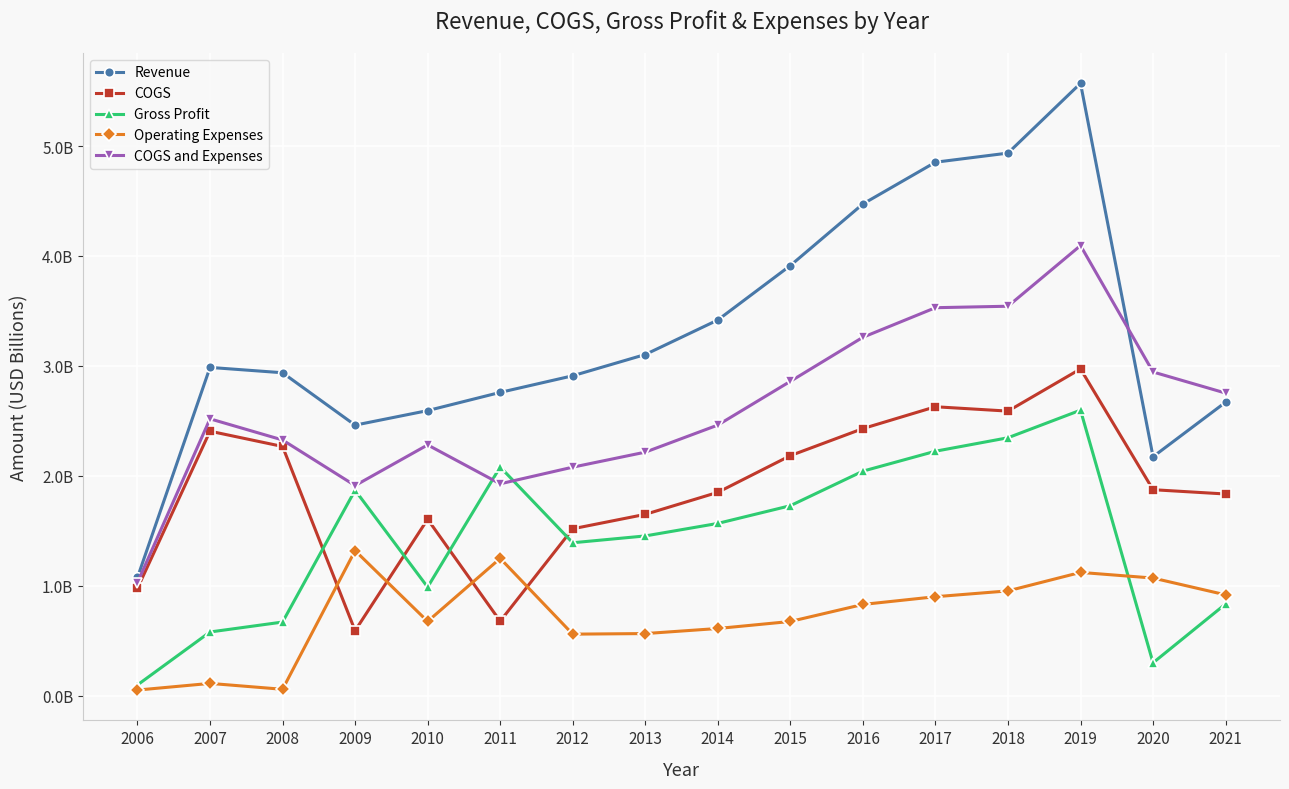

Which series changed the most between 2012 and 2016?

Revenue